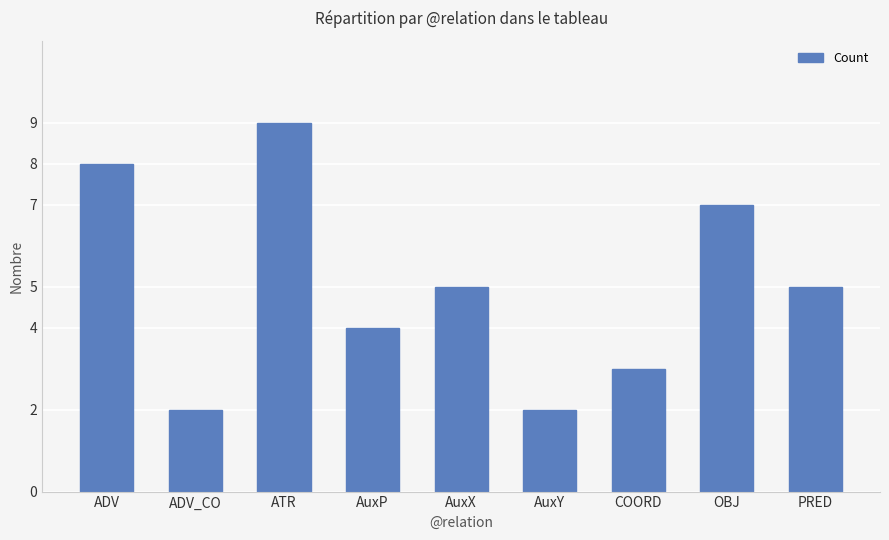

What position from the left is AuxY?

6